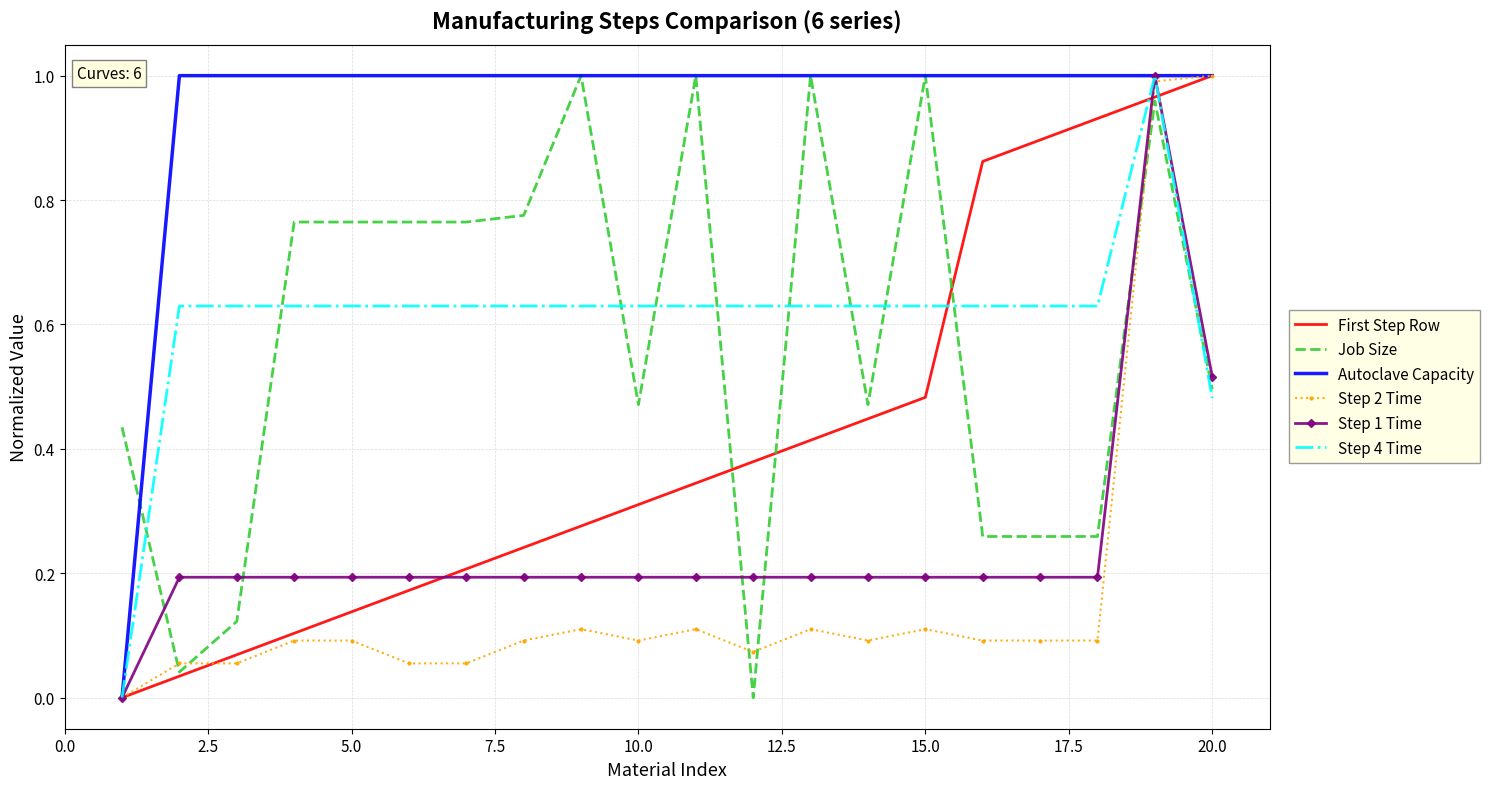

Which series has the largest total across all categories?

Autoclave Capacity